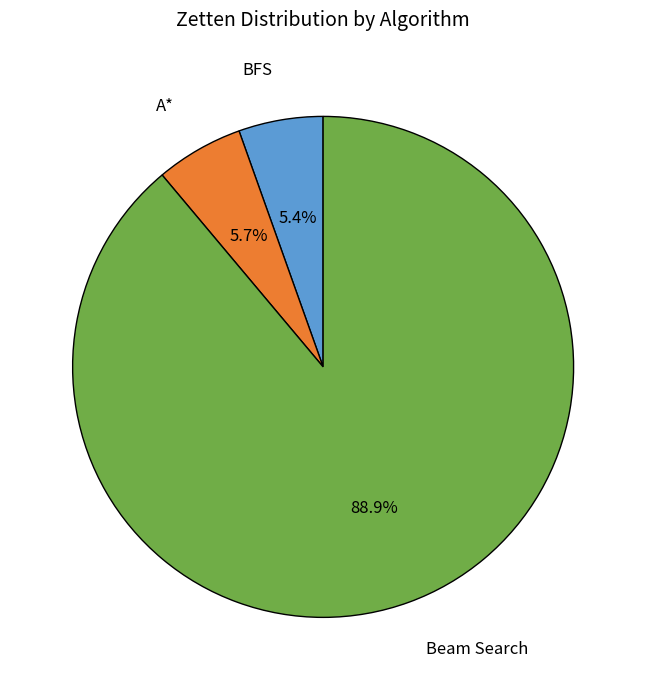

Is there any slice that represents more than half of the pie?

Yes